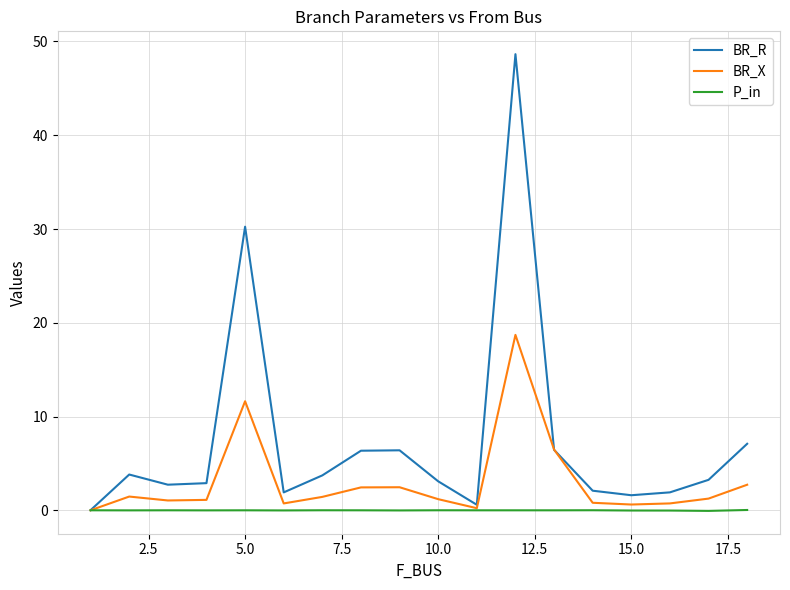

Which series has the largest total across all categories?

BR_R